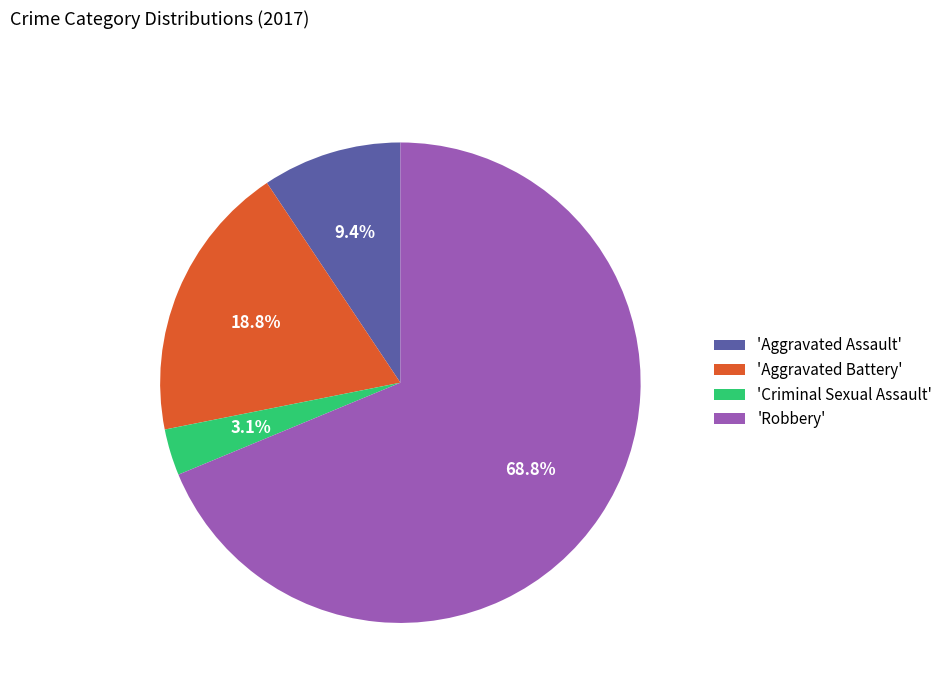

What is the smallest slice in the pie chart?

'Criminal Sexual Assault'